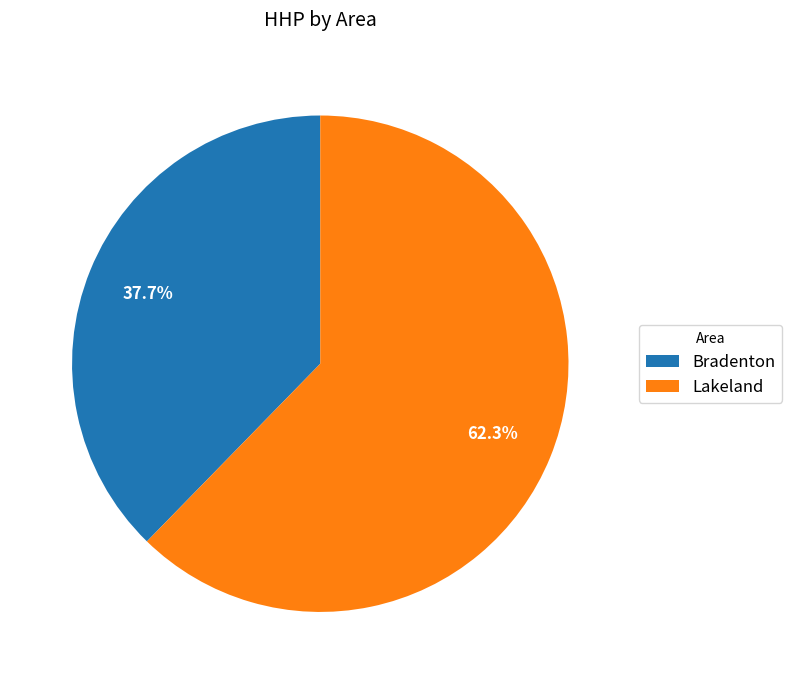

Rank the categories by value from highest to lowest.

Lakeland, Bradenton